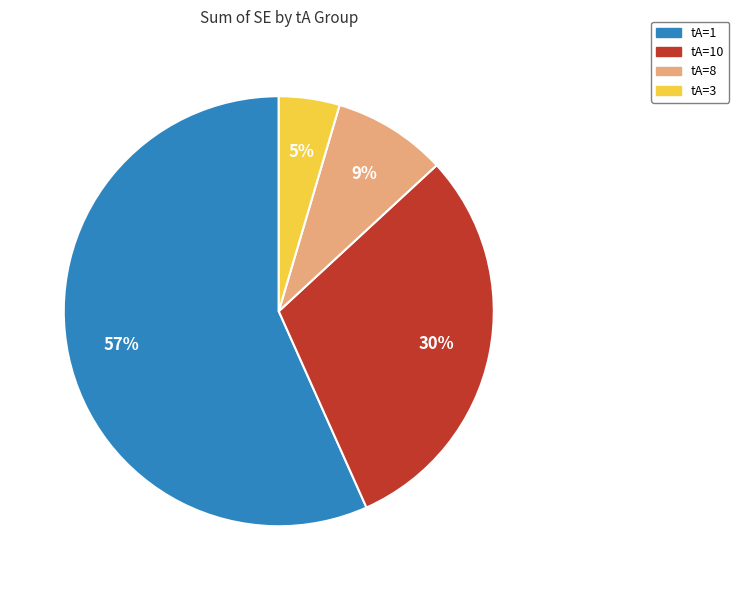

Is there any slice that represents more than half of the pie?

Yes